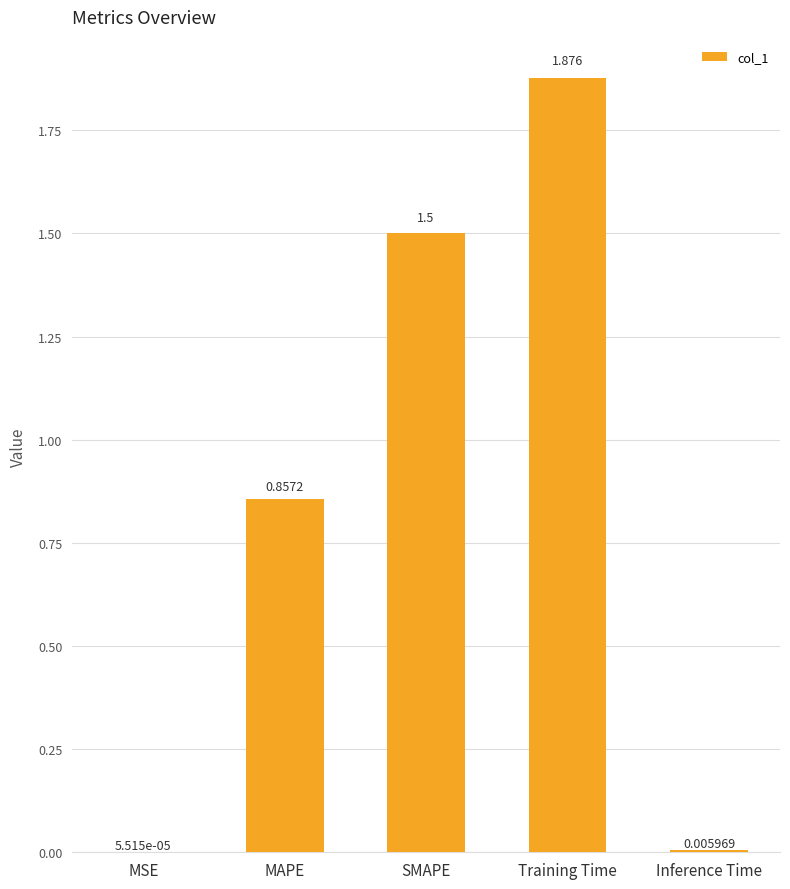

At which label is the value closest to 0?

MSE